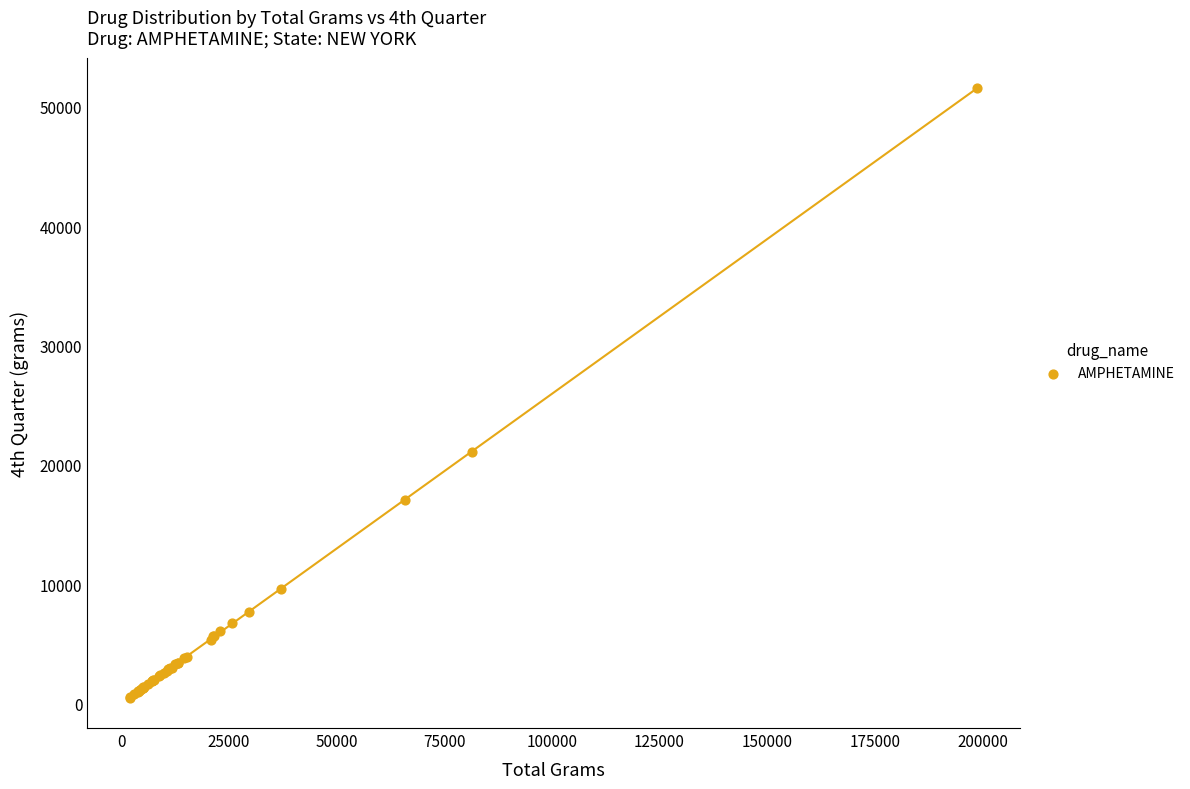

What Y value in the scatter plot is closest to 26028?

21076.1